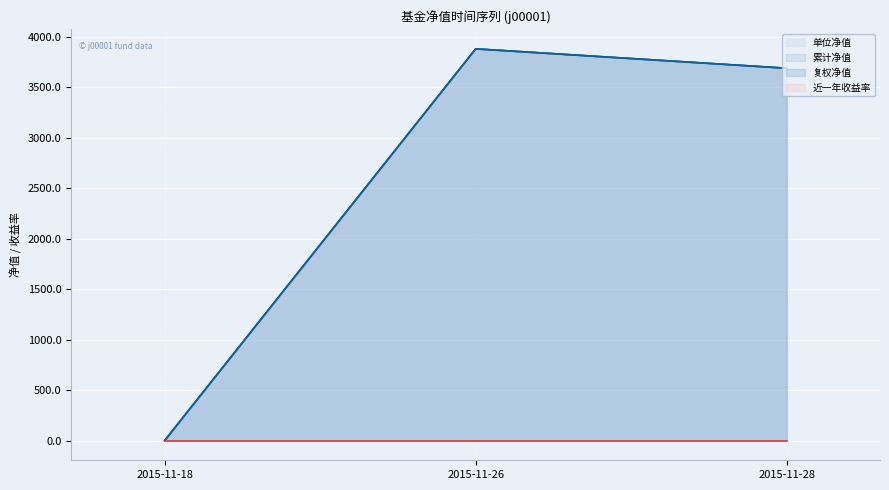

What is the value of the 单位净值 point at the 2nd from the left?

3879.4